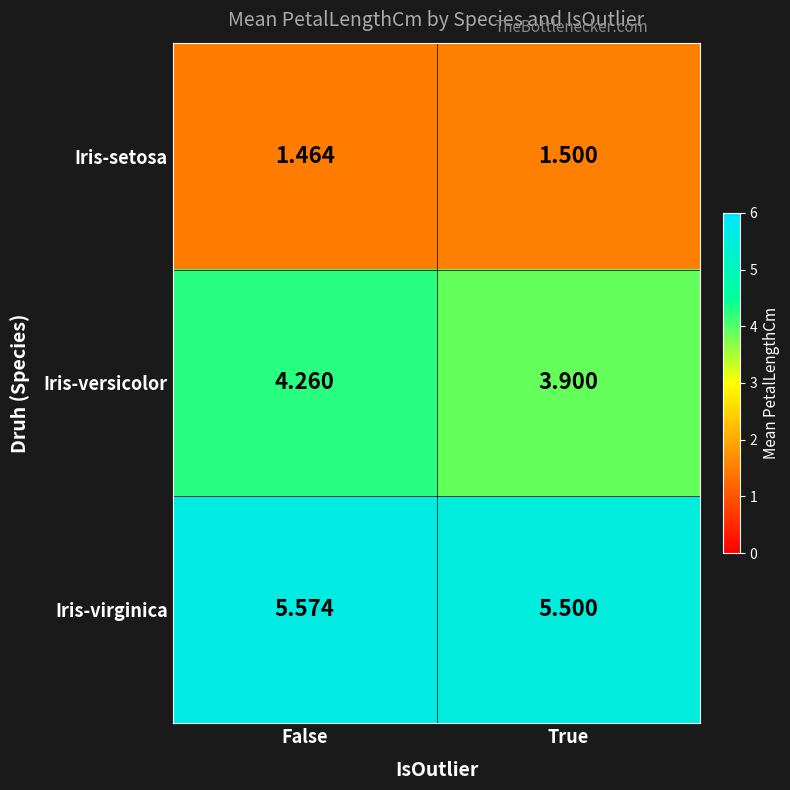

At which label is Iris-setosa closest to 1?

False